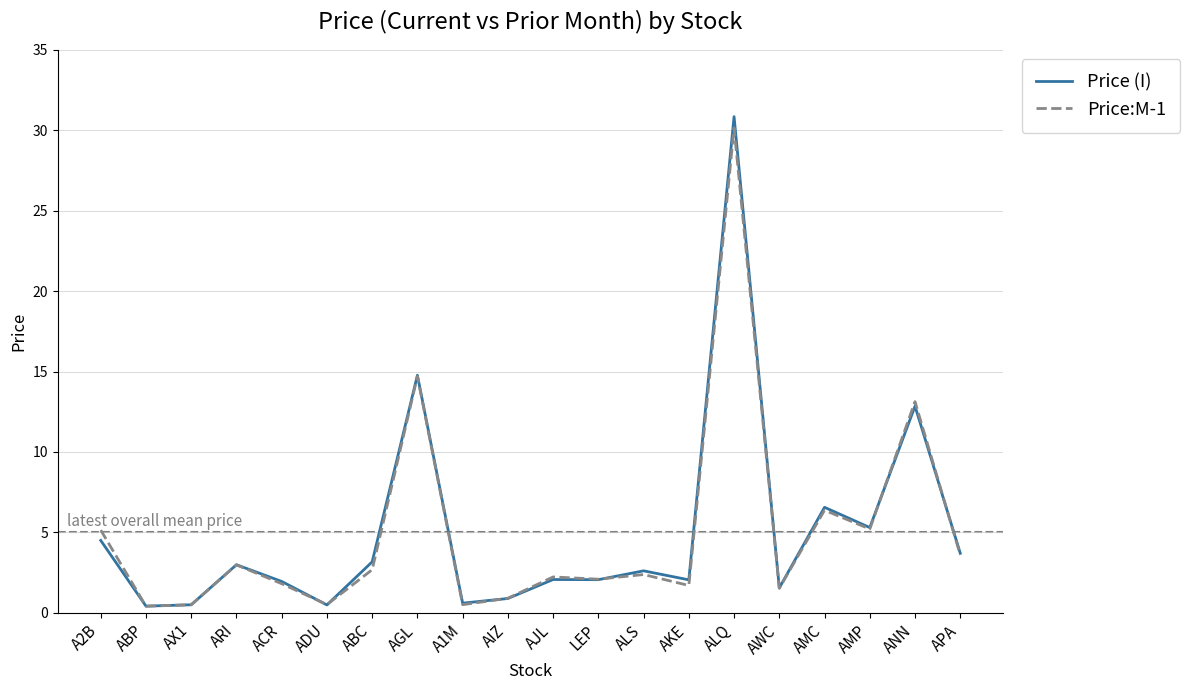

What are all the series names shown in the legend?

Price (I), Price:M-1